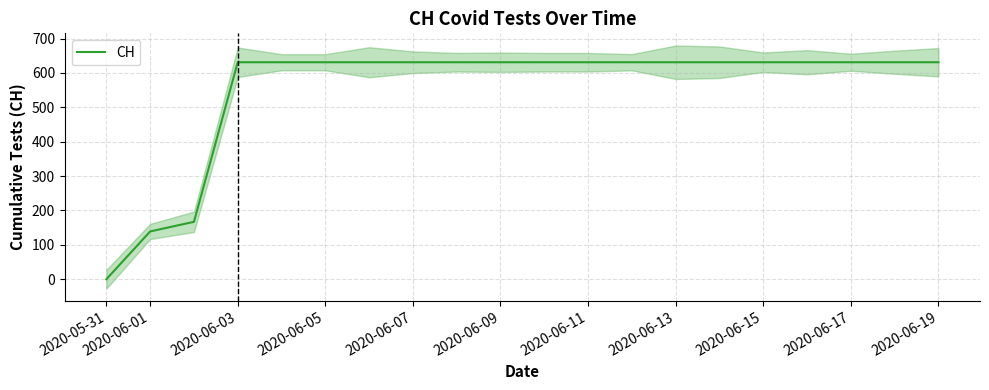

Count the number of data series in this chart.

1